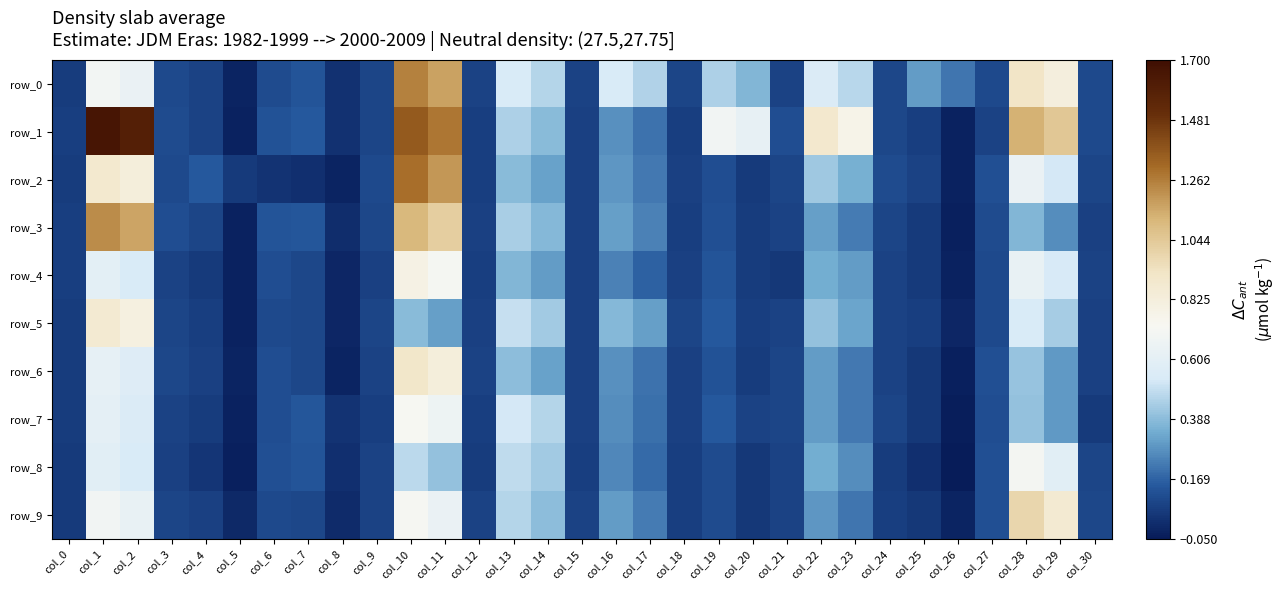

Reading left to right, extract all data points from this chart.

row_0: col_0=0.1	col_1=0.7	col_2=0.6	col_3=0.1	col_4=0.1	col_5=-0.0	col_6=0.1	col_7=0.1	col_8=0.0	col_9=0.1	col_10=1.3	col_11=1.2	col_12=0.1	col_13=0.5	col_14=0.5	col_15=0.1	col_16=0.5	col_17=0.5	col_18=0.1	col_19=0.4	col_20=0.4	col_21=0.1	col_22=0.6	col_23=0.5	col_24=0.1	col_25=0.3	col_26=0.2	col_27=0.1	col_28=0.9	col_29=0.8	col_30=0.1
row_1: col_0=0.1	col_1=1.7	col_2=1.6	col_3=0.1	col_4=0.1	col_5=-0.0	col_6=0.1	col_7=0.1	col_8=0.0	col_9=0.1	col_10=1.4	col_11=1.3	col_12=0.1	col_13=0.5	col_14=0.4	col_15=0.1	col_16=0.3	col_17=0.2	col_18=0.1	col_19=0.7	col_20=0.6	col_21=0.1	col_22=0.9	col_23=0.8	col_24=0.1	col_25=0.1	col_26=-0.0	col_27=0.1	col_28=1.1	col_29=1.0	col_30=0.1
row_2: col_0=0.1	col_1=0.9	col_2=0.8	col_3=0.1	col_4=0.1	col_5=0.0	col_6=0.0	col_7=0.0	col_8=-0.0	col_9=0.1	col_10=1.3	col_11=1.2	col_12=0.1	col_13=0.4	col_14=0.3	col_15=0.1	col_16=0.3	col_17=0.2	col_18=0.1	col_19=0.1	col_20=0.0	col_21=0.1	col_22=0.4	col_23=0.3	col_24=0.1	col_25=0.1	col_26=-0.0	col_27=0.1	col_28=0.6	col_29=0.5	col_30=0.1
row_3: col_0=0.1	col_1=1.2	col_2=1.2	col_3=0.1	col_4=0.1	col_5=-0.0	col_6=0.1	col_7=0.1	col_8=0.0	col_9=0.1	col_10=1.1	col_11=1.0	col_12=0.1	col_13=0.4	col_14=0.4	col_15=0.1	col_16=0.3	col_17=0.2	col_18=0.1	col_19=0.1	col_20=0.1	col_21=0.1	col_22=0.3	col_23=0.2	col_24=0.1	col_25=0.0	col_26=-0.0	col_27=0.1	col_28=0.4	col_29=0.3	col_30=0.1
row_4: col_0=0.1	col_1=0.6	col_2=0.5	col_3=0.1	col_4=0.0	col_5=-0.0	col_6=0.1	col_7=0.1	col_8=-0.0	col_9=0.1	col_10=0.8	col_11=0.7	col_12=0.1	col_13=0.4	col_14=0.3	col_15=0.1	col_16=0.2	col_17=0.2	col_18=0.1	col_19=0.1	col_20=0.1	col_21=0.0	col_22=0.3	col_23=0.3	col_24=0.1	col_25=0.1	col_26=-0.0	col_27=0.1	col_28=0.6	col_29=0.5	col_30=0.1
row_5: col_0=0.1	col_1=0.9	col_2=0.8	col_3=0.1	col_4=0.1	col_5=-0.0	col_6=0.1	col_7=0.1	col_8=-0.0	col_9=0.1	col_10=0.4	col_11=0.3	col_12=0.1	col_13=0.5	col_14=0.4	col_15=0.1	col_16=0.4	col_17=0.3	col_18=0.1	col_19=0.1	col_20=0.1	col_21=0.1	col_22=0.4	col_23=0.3	col_24=0.1	col_25=0.1	col_26=-0.0	col_27=0.1	col_28=0.5	col_29=0.4	col_30=0.1
row_6: col_0=0.1	col_1=0.6	col_2=0.6	col_3=0.1	col_4=0.1	col_5=-0.0	col_6=0.1	col_7=0.1	col_8=-0.0	col_9=0.1	col_10=0.9	col_11=0.8	col_12=0.1	col_13=0.4	col_14=0.3	col_15=0.1	col_16=0.3	col_17=0.2	col_18=0.1	col_19=0.1	col_20=0.1	col_21=0.1	col_22=0.3	col_23=0.2	col_24=0.1	col_25=0.0	col_26=-0.0	col_27=0.1	col_28=0.4	col_29=0.3	col_30=0.1
row_7: col_0=0.1	col_1=0.6	col_2=0.6	col_3=0.1	col_4=0.1	col_5=-0.0	col_6=0.1	col_7=0.1	col_8=0.0	col_9=0.1	col_10=0.7	col_11=0.7	col_12=0.1	col_13=0.5	col_14=0.5	col_15=0.1	col_16=0.3	col_17=0.2	col_18=0.1	col_19=0.1	col_20=0.1	col_21=0.1	col_22=0.3	col_23=0.2	col_24=0.1	col_25=0.0	col_26=-0.0	col_27=0.1	col_28=0.4	col_29=0.3	col_30=0.1
row_8: col_0=0.1	col_1=0.6	col_2=0.5	col_3=0.1	col_4=0.0	col_5=-0.0	col_6=0.1	col_7=0.1	col_8=0.0	col_9=0.1	col_10=0.5	col_11=0.4	col_12=0.1	col_13=0.5	col_14=0.4	col_15=0.1	col_16=0.3	col_17=0.2	col_18=0.1	col_19=0.1	col_20=0.0	col_21=0.1	col_22=0.3	col_23=0.3	col_24=0.1	col_25=0.0	col_26=-0.0	col_27=0.1	col_28=0.7	col_29=0.6	col_30=0.1
row_9: col_0=0.1	col_1=0.7	col_2=0.6	col_3=0.1	col_4=0.1	col_5=-0.0	col_6=0.1	col_7=0.1	col_8=-0.0	col_9=0.1	col_10=0.7	col_11=0.6	col_12=0.1	col_13=0.5	col_14=0.4	col_15=0.1	col_16=0.3	col_17=0.2	col_18=0.1	col_19=0.1	col_20=0.0	col_21=0.1	col_22=0.3	col_23=0.2	col_24=0.1	col_25=0.0	col_26=-0.0	col_27=0.1	col_28=1.0	col_29=0.9	col_30=0.1